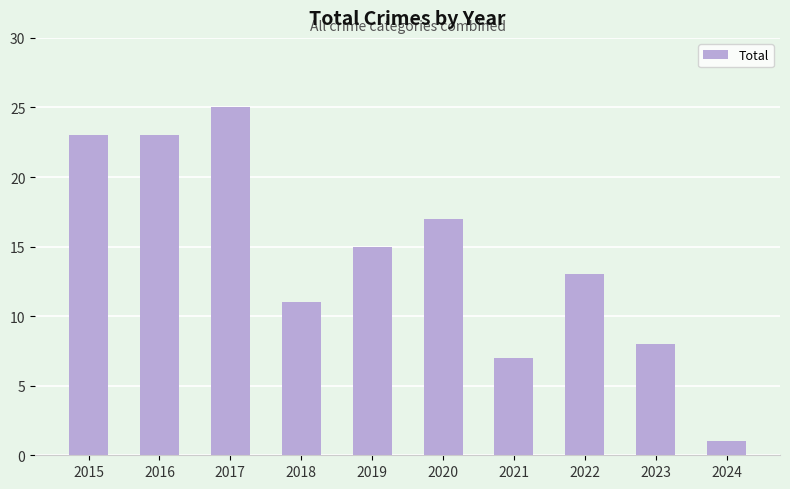

Which category has the lowest value across all series?

2024